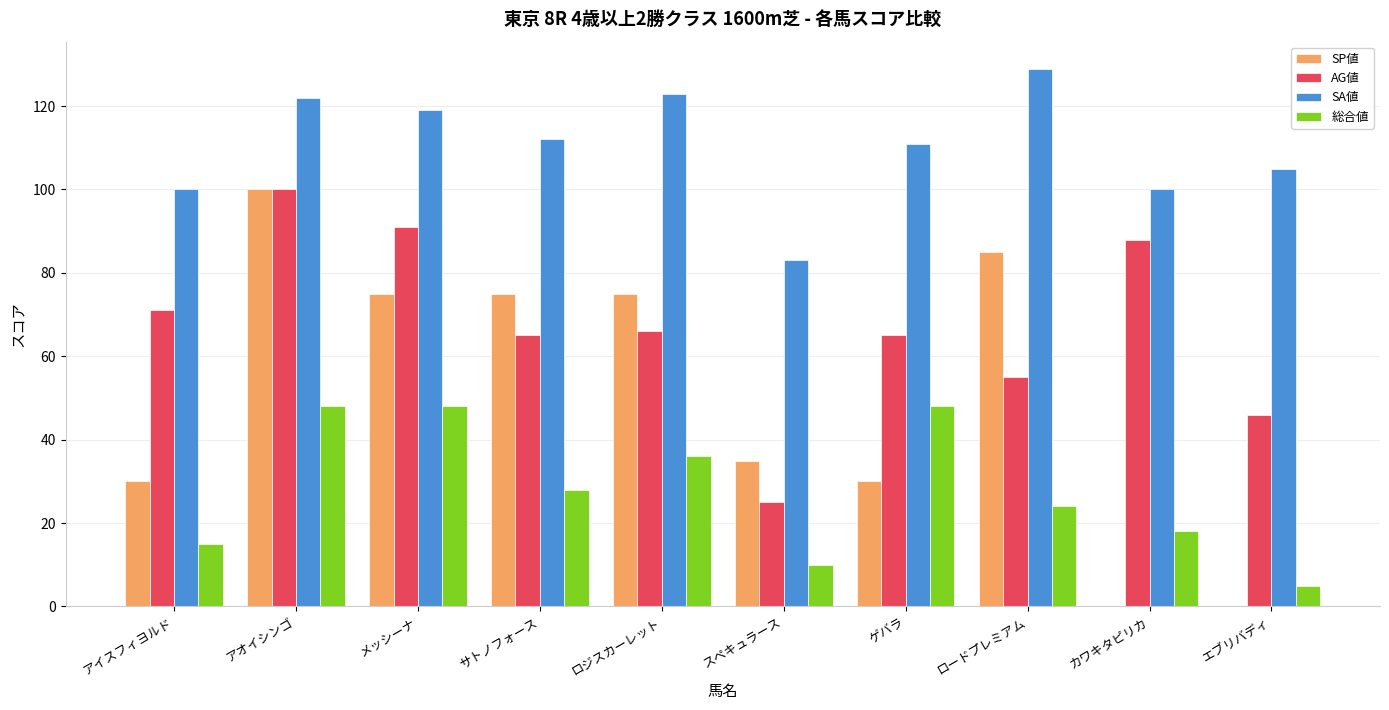

How many groups of bars are there?

10